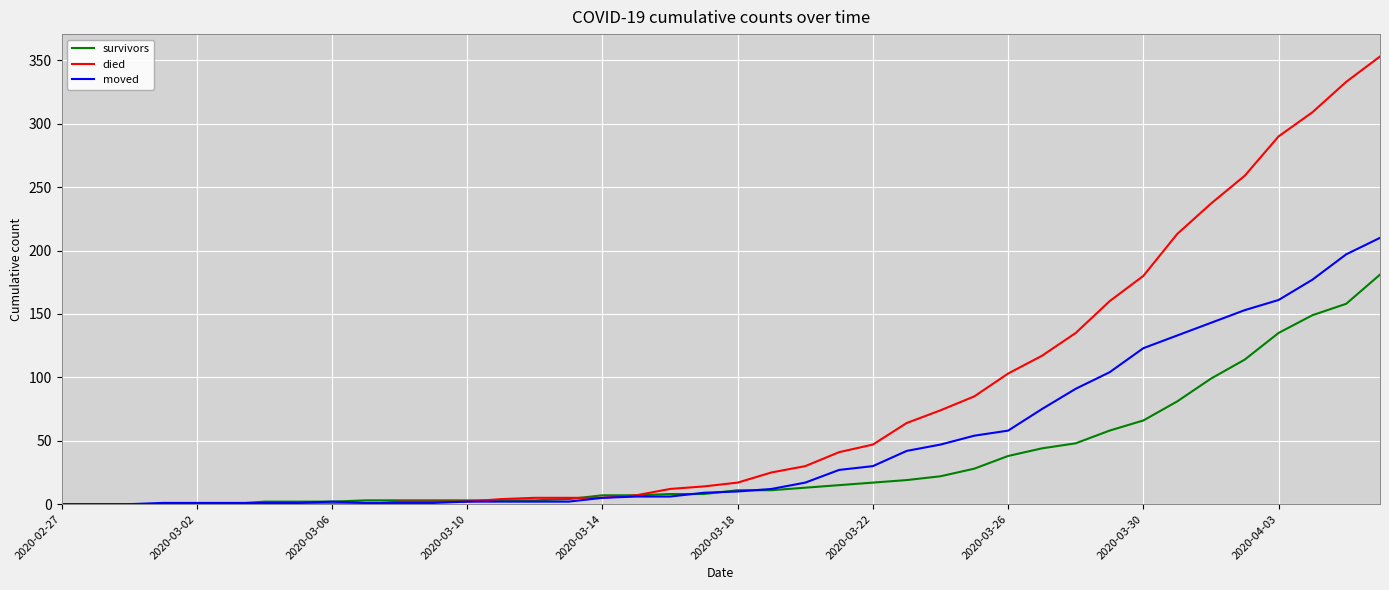

What is the highest value of the moved series?

210